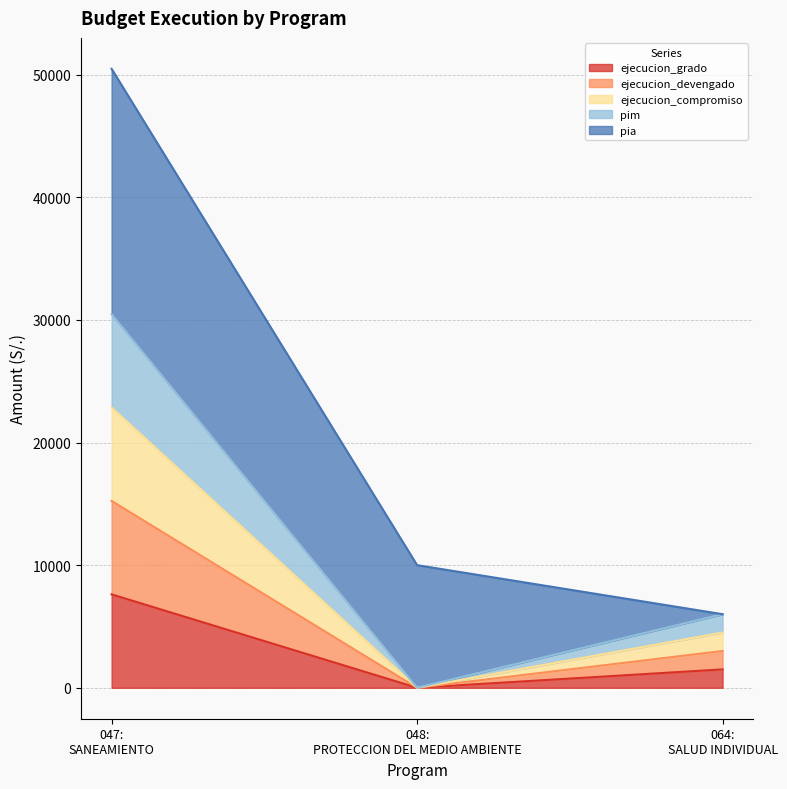

Does the chart display data point markers on the line(s)?

No